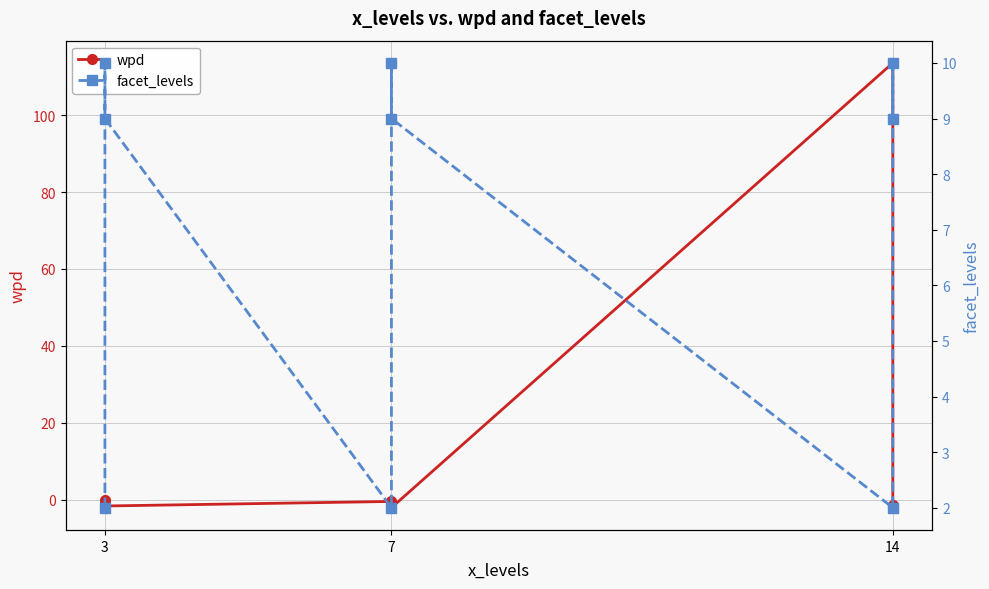

What is the sum of all facet_levels values?

63.0